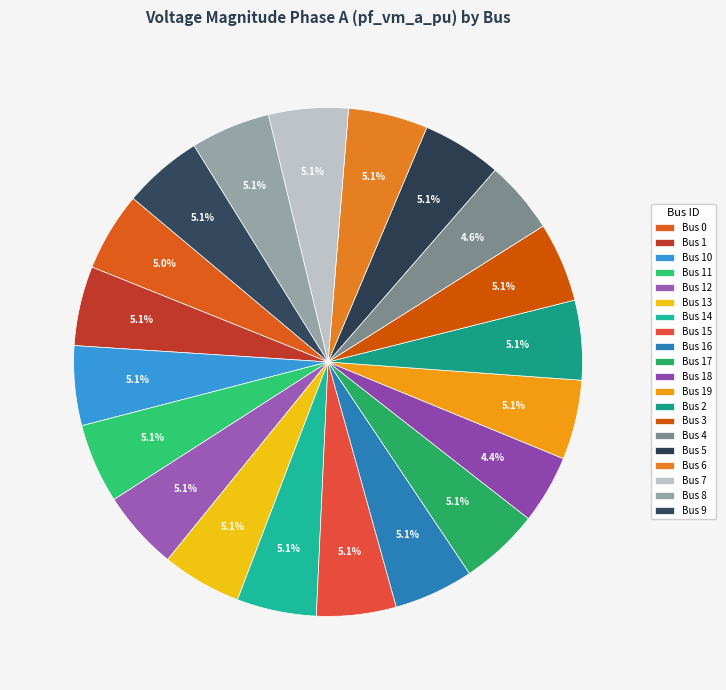

Count the number of slices in the pie.

20